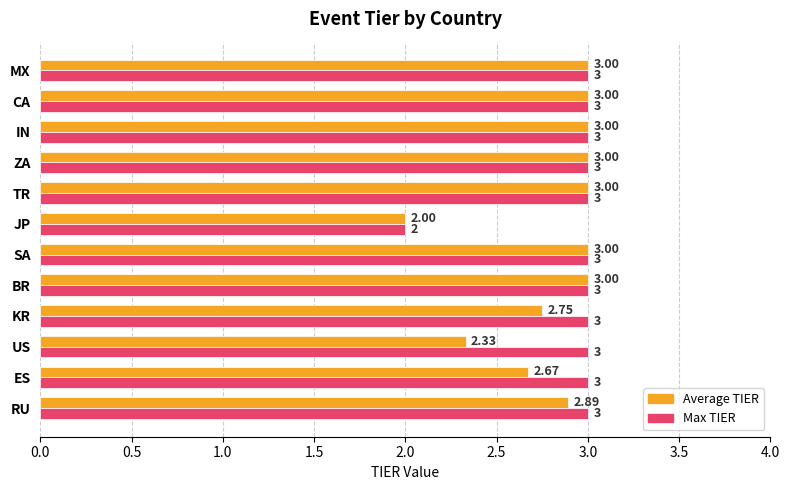

At which category does the chart reach its minimum across all series?

JP